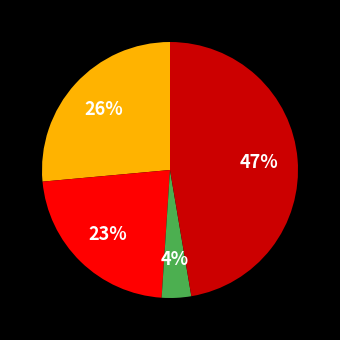

Does any single category account for the majority?

No